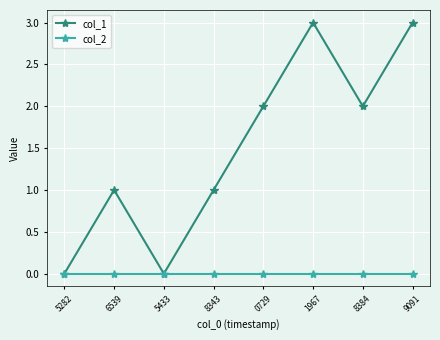

Count the number of data series in this chart.

2